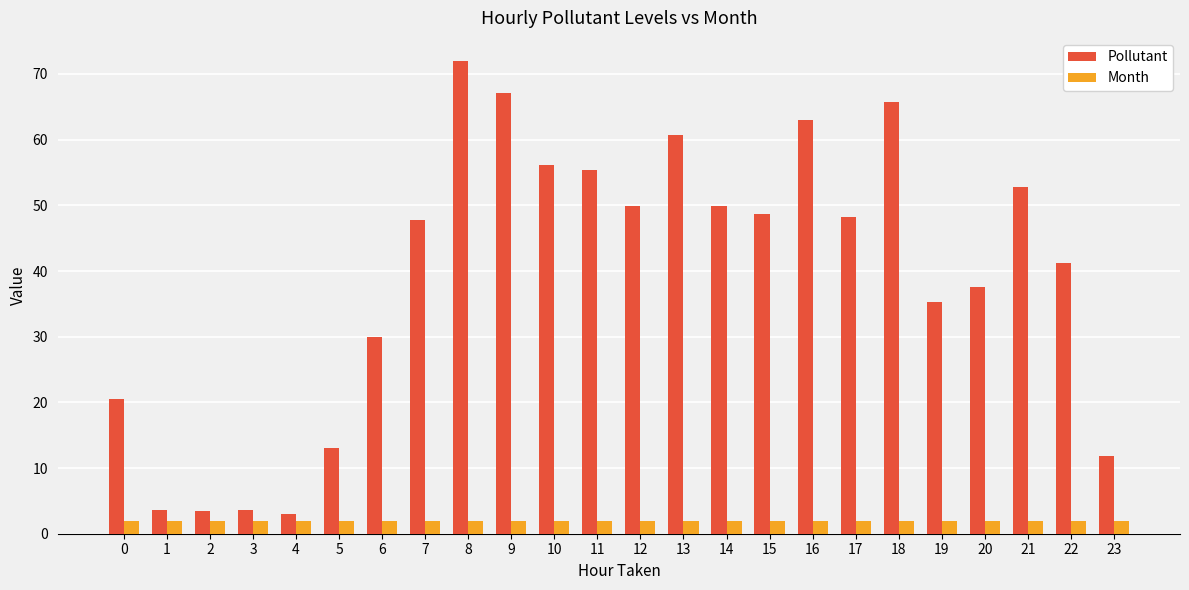

Rank the series by their maximum value, from lowest to highest.

Month, Pollutant